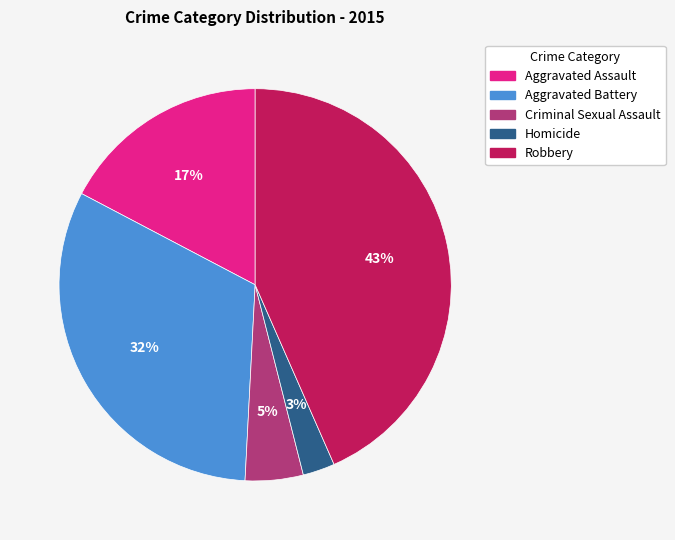

Is the sum of Homicide and Criminal Sexual Assault greater than half?

No